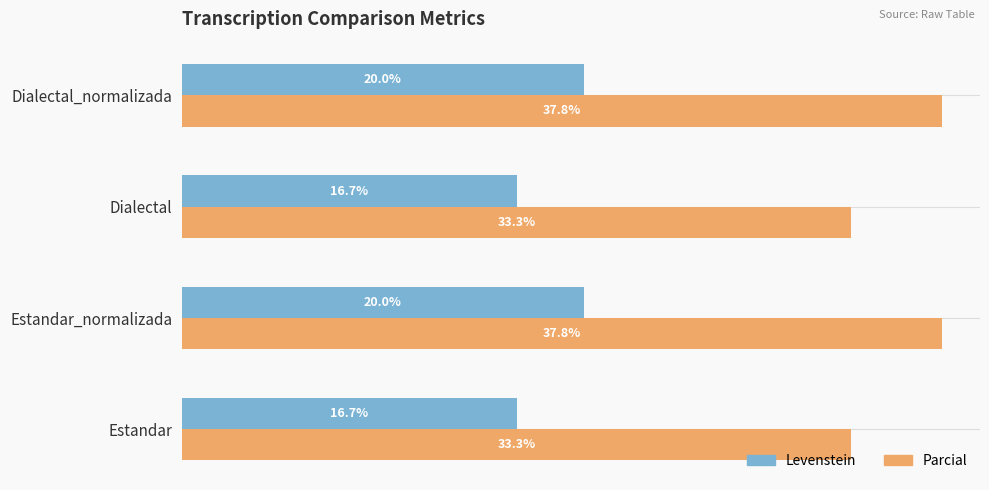

Which series has the widest spread of values?

Parcial